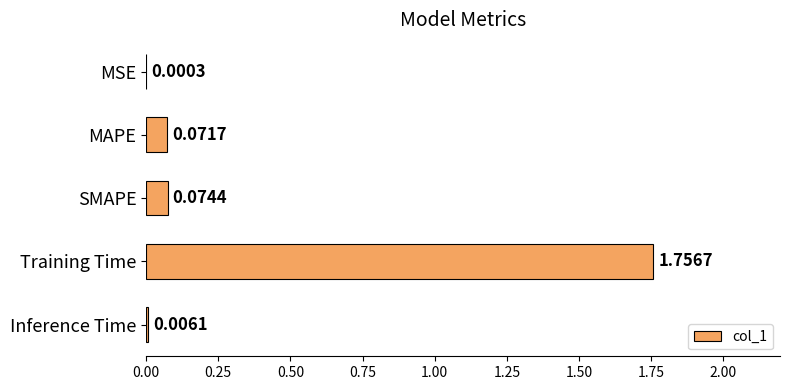

Which label corresponds to the largest value in the chart?

Training Time